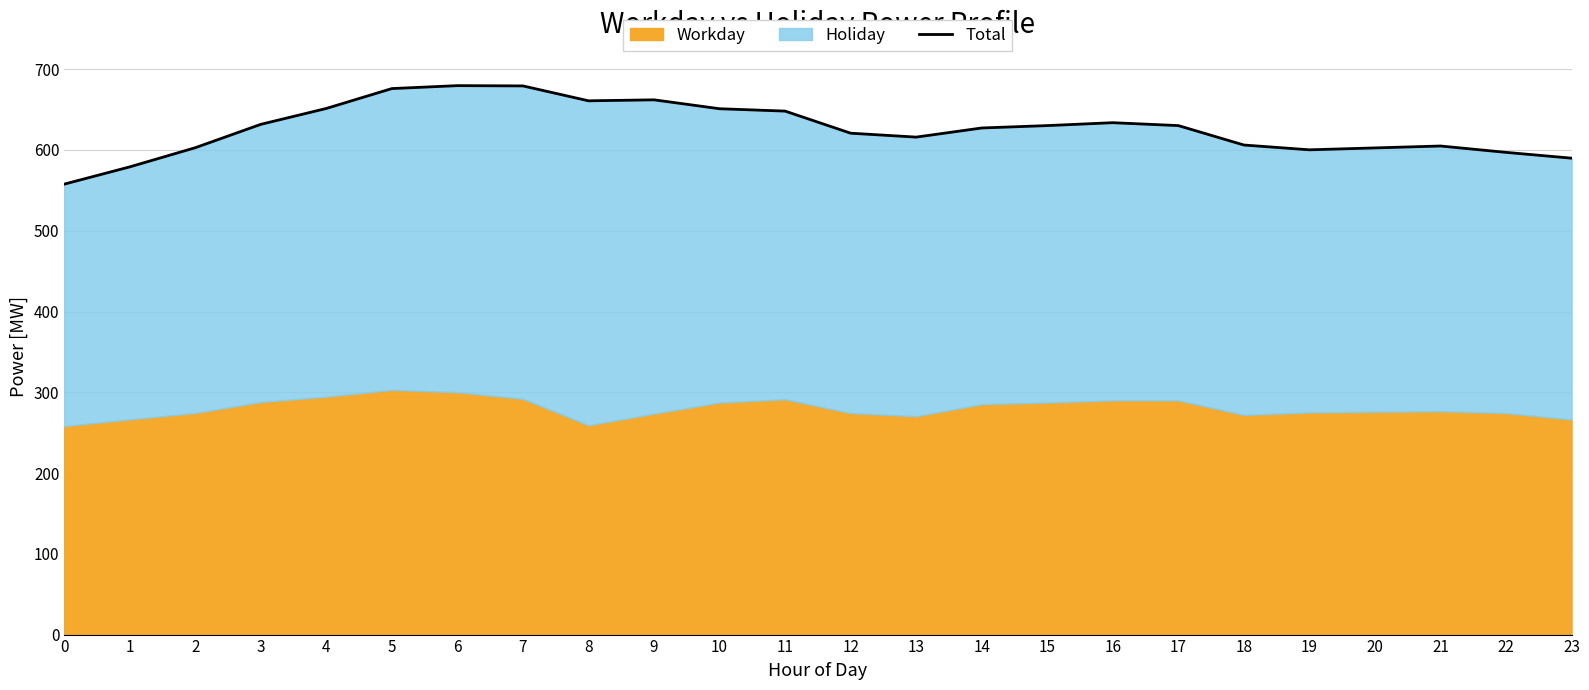

The chart shows a value of 976.7 at 13. True or false?

False